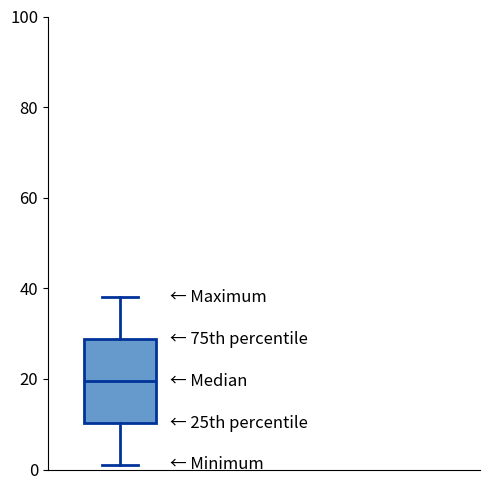

Where does the median line of the box sit on the y-axis? The values are not printed on the chart, so give them approximately, as read against the axis.

20